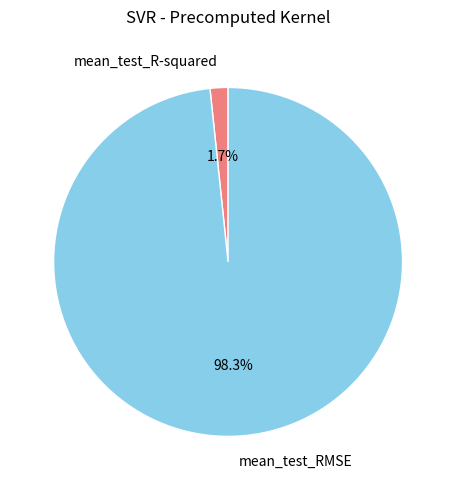

Which has a higher value, mean_test_R-squared or mean_test_RMSE?

mean_test_RMSE